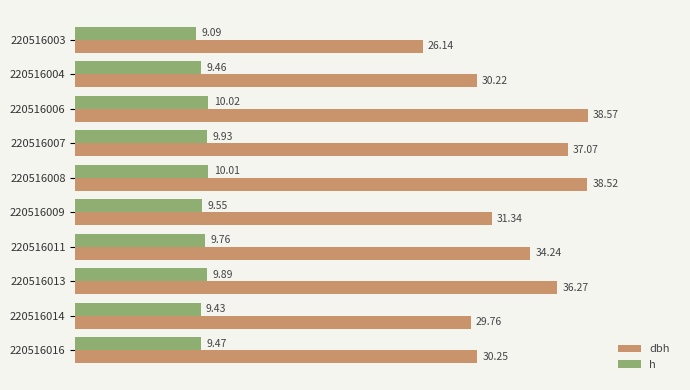

Which series has the largest total across all categories?

dbh